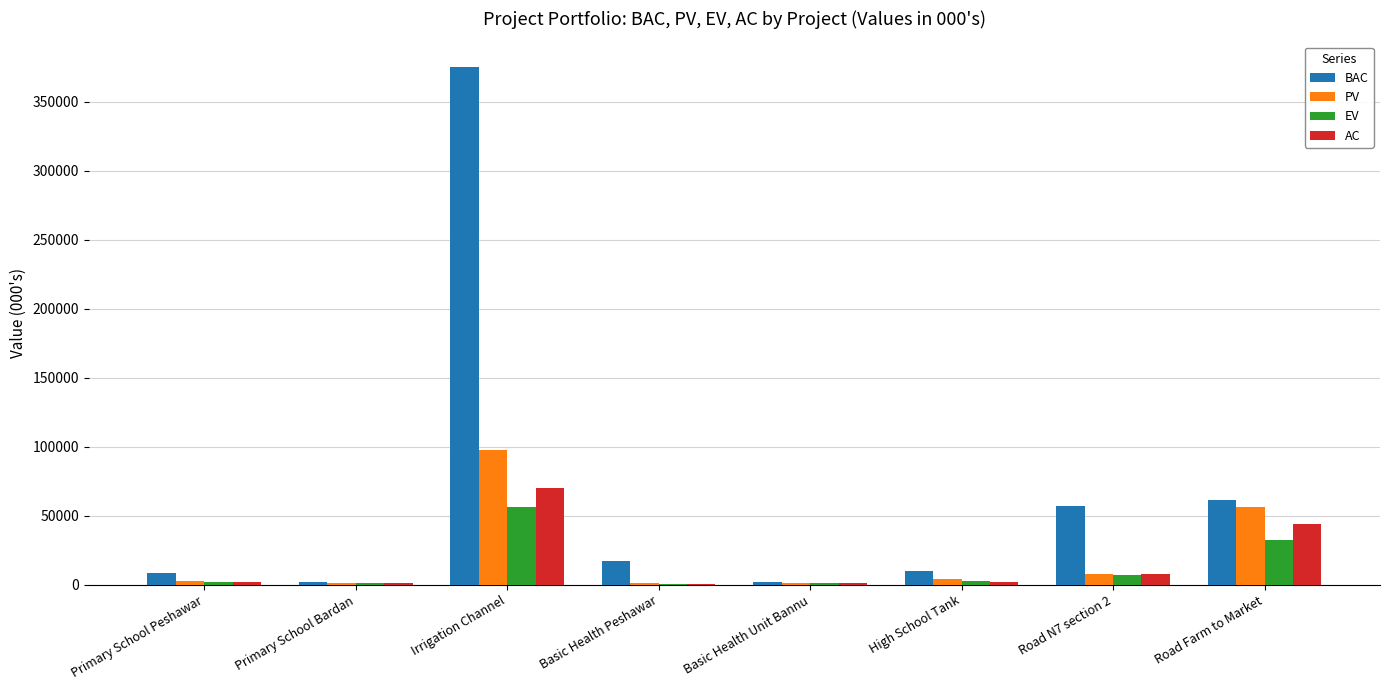

Between Irrigation Channel and Basic Health Peshawar, which series saw the biggest shift?

BAC